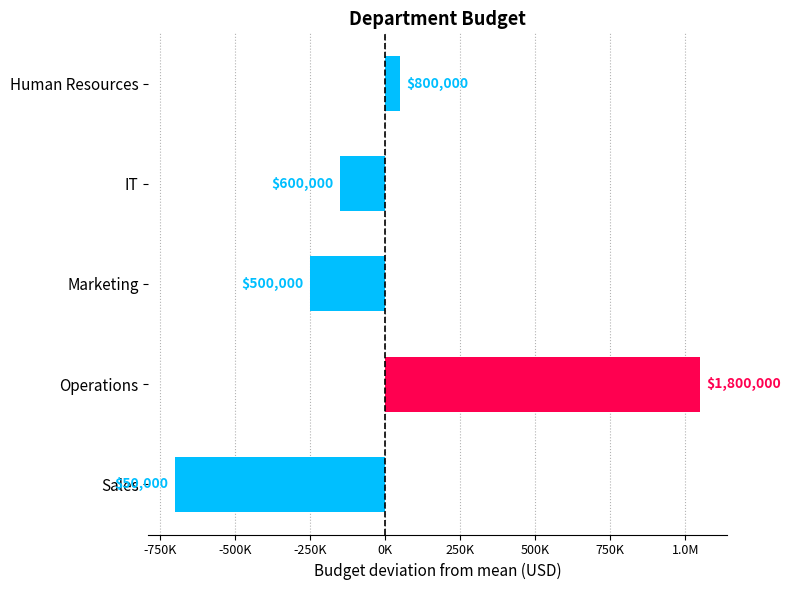

Are the bars horizontal?

Yes